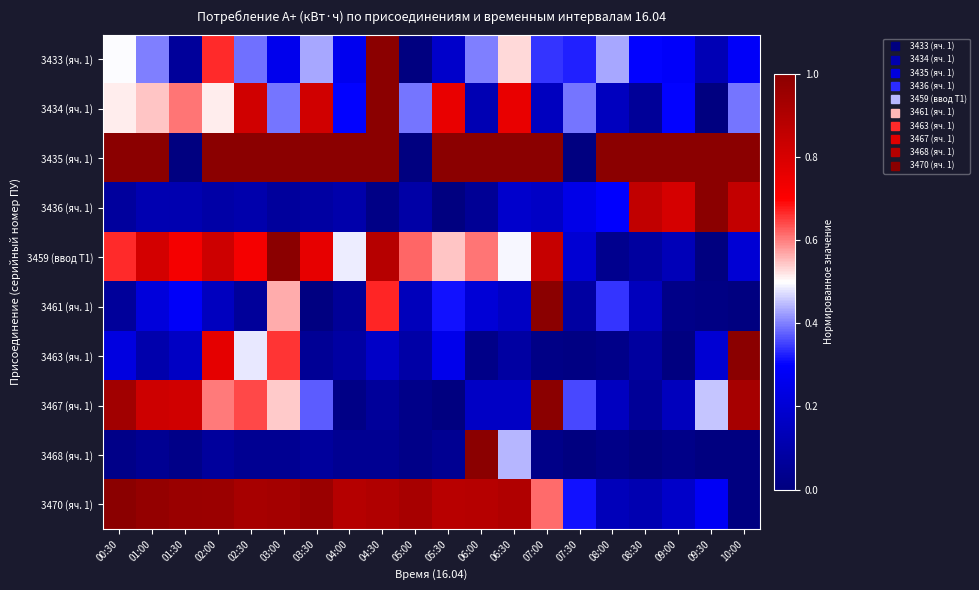

Rank the series by their maximum value, from highest to lowest.

3433 (яч. 1), 3434 (яч. 1), 3435 (яч. 1), 3436 (яч. 1), 3459 (ввод Т1), 3461 (яч. 1), 3463 (яч. 1), 3467 (яч. 1), 3468 (яч. 1), 3470 (яч. 1)